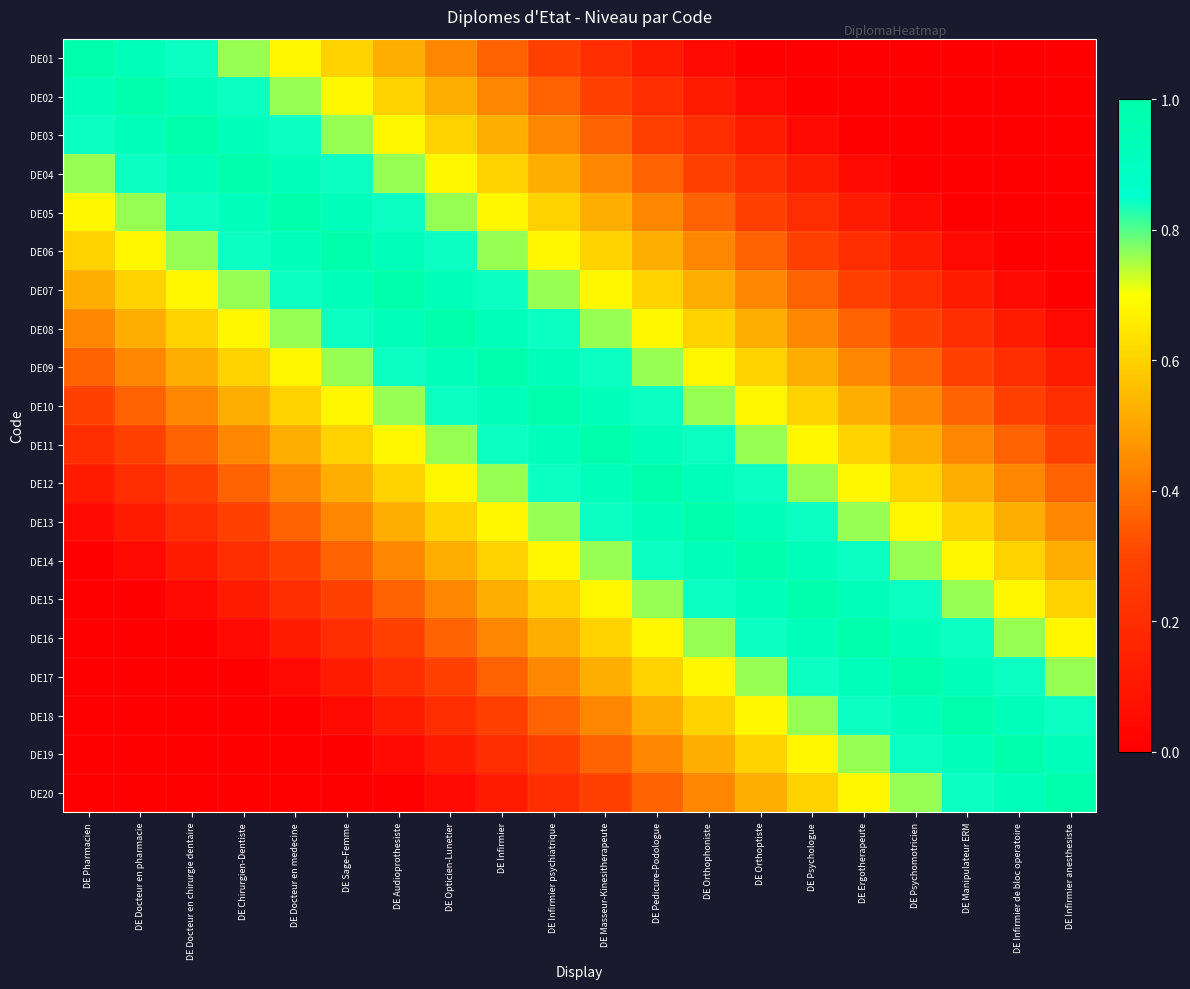

Reading right to left, list all the values displayed in this chart.

DE01: DE Infirmier anesthesiste=0.0	DE Infirmier de bloc operatoire=0.0	DE Manipulateur ERM=0.0	DE Psychomotricien=0.0	DE Ergotherapeute=0.0	DE Psychologue=0.0	DE Orthoptiste=0.0	DE Orthophoniste=0.0	DE Pedicure-Podologue=0.1	DE Masseur-Kinesitherapeute=0.2	DE Infirmier psychiatrique=0.3	DE Infirmier=0.4	DE Opticien-Lunetier=0.4	DE Audioprothesiste=0.5	DE Sage-Femme=0.6	DE Docteur en medecine=0.7	DE Chirurgien-Dentiste=0.8	DE Docteur en chirurgie dentaire=0.8	DE Docteur en pharmacie=0.9	DE Pharmacien=1.0
DE02: DE Infirmier anesthesiste=0.0	DE Infirmier de bloc operatoire=0.0	DE Manipulateur ERM=0.0	DE Psychomotricien=0.0	DE Ergotherapeute=0.0	DE Psychologue=0.0	DE Orthoptiste=0.0	DE Orthophoniste=0.1	DE Pedicure-Podologue=0.2	DE Masseur-Kinesitherapeute=0.3	DE Infirmier psychiatrique=0.4	DE Infirmier=0.4	DE Opticien-Lunetier=0.5	DE Audioprothesiste=0.6	DE Sage-Femme=0.7	DE Docteur en medecine=0.8	DE Chirurgien-Dentiste=0.8	DE Docteur en chirurgie dentaire=0.9	DE Docteur en pharmacie=1.0	DE Pharmacien=0.9
DE03: DE Infirmier anesthesiste=0.0	DE Infirmier de bloc operatoire=0.0	DE Manipulateur ERM=0.0	DE Psychomotricien=0.0	DE Ergotherapeute=0.0	DE Psychologue=0.0	DE Orthoptiste=0.1	DE Orthophoniste=0.2	DE Pedicure-Podologue=0.3	DE Masseur-Kinesitherapeute=0.4	DE Infirmier psychiatrique=0.4	DE Infirmier=0.5	DE Opticien-Lunetier=0.6	DE Audioprothesiste=0.7	DE Sage-Femme=0.8	DE Docteur en medecine=0.8	DE Chirurgien-Dentiste=0.9	DE Docteur en chirurgie dentaire=1.0	DE Docteur en pharmacie=0.9	DE Pharmacien=0.8
DE04: DE Infirmier anesthesiste=0.0	DE Infirmier de bloc operatoire=0.0	DE Manipulateur ERM=0.0	DE Psychomotricien=0.0	DE Ergotherapeute=0.0	DE Psychologue=0.1	DE Orthoptiste=0.2	DE Orthophoniste=0.3	DE Pedicure-Podologue=0.4	DE Masseur-Kinesitherapeute=0.4	DE Infirmier psychiatrique=0.5	DE Infirmier=0.6	DE Opticien-Lunetier=0.7	DE Audioprothesiste=0.8	DE Sage-Femme=0.8	DE Docteur en medecine=0.9	DE Chirurgien-Dentiste=1.0	DE Docteur en chirurgie dentaire=0.9	DE Docteur en pharmacie=0.8	DE Pharmacien=0.8
DE05: DE Infirmier anesthesiste=0.0	DE Infirmier de bloc operatoire=0.0	DE Manipulateur ERM=0.0	DE Psychomotricien=0.0	DE Ergotherapeute=0.1	DE Psychologue=0.2	DE Orthoptiste=0.3	DE Orthophoniste=0.4	DE Pedicure-Podologue=0.4	DE Masseur-Kinesitherapeute=0.5	DE Infirmier psychiatrique=0.6	DE Infirmier=0.7	DE Opticien-Lunetier=0.8	DE Audioprothesiste=0.8	DE Sage-Femme=0.9	DE Docteur en medecine=1.0	DE Chirurgien-Dentiste=0.9	DE Docteur en chirurgie dentaire=0.8	DE Docteur en pharmacie=0.8	DE Pharmacien=0.7
DE06: DE Infirmier anesthesiste=0.0	DE Infirmier de bloc operatoire=0.0	DE Manipulateur ERM=0.0	DE Psychomotricien=0.1	DE Ergotherapeute=0.2	DE Psychologue=0.3	DE Orthoptiste=0.4	DE Orthophoniste=0.4	DE Pedicure-Podologue=0.5	DE Masseur-Kinesitherapeute=0.6	DE Infirmier psychiatrique=0.7	DE Infirmier=0.8	DE Opticien-Lunetier=0.8	DE Audioprothesiste=0.9	DE Sage-Femme=1.0	DE Docteur en medecine=0.9	DE Chirurgien-Dentiste=0.8	DE Docteur en chirurgie dentaire=0.8	DE Docteur en pharmacie=0.7	DE Pharmacien=0.6
DE07: DE Infirmier anesthesiste=0.0	DE Infirmier de bloc operatoire=0.0	DE Manipulateur ERM=0.1	DE Psychomotricien=0.2	DE Ergotherapeute=0.3	DE Psychologue=0.4	DE Orthoptiste=0.4	DE Orthophoniste=0.5	DE Pedicure-Podologue=0.6	DE Masseur-Kinesitherapeute=0.7	DE Infirmier psychiatrique=0.8	DE Infirmier=0.8	DE Opticien-Lunetier=0.9	DE Audioprothesiste=1.0	DE Sage-Femme=0.9	DE Docteur en medecine=0.8	DE Chirurgien-Dentiste=0.8	DE Docteur en chirurgie dentaire=0.7	DE Docteur en pharmacie=0.6	DE Pharmacien=0.5
DE08: DE Infirmier anesthesiste=0.0	DE Infirmier de bloc operatoire=0.1	DE Manipulateur ERM=0.2	DE Psychomotricien=0.3	DE Ergotherapeute=0.4	DE Psychologue=0.4	DE Orthoptiste=0.5	DE Orthophoniste=0.6	DE Pedicure-Podologue=0.7	DE Masseur-Kinesitherapeute=0.8	DE Infirmier psychiatrique=0.8	DE Infirmier=0.9	DE Opticien-Lunetier=1.0	DE Audioprothesiste=0.9	DE Sage-Femme=0.8	DE Docteur en medecine=0.8	DE Chirurgien-Dentiste=0.7	DE Docteur en chirurgie dentaire=0.6	DE Docteur en pharmacie=0.5	DE Pharmacien=0.4
DE09: DE Infirmier anesthesiste=0.1	DE Infirmier de bloc operatoire=0.2	DE Manipulateur ERM=0.3	DE Psychomotricien=0.4	DE Ergotherapeute=0.4	DE Psychologue=0.5	DE Orthoptiste=0.6	DE Orthophoniste=0.7	DE Pedicure-Podologue=0.8	DE Masseur-Kinesitherapeute=0.8	DE Infirmier psychiatrique=0.9	DE Infirmier=1.0	DE Opticien-Lunetier=0.9	DE Audioprothesiste=0.8	DE Sage-Femme=0.8	DE Docteur en medecine=0.7	DE Chirurgien-Dentiste=0.6	DE Docteur en chirurgie dentaire=0.5	DE Docteur en pharmacie=0.4	DE Pharmacien=0.4
DE10: DE Infirmier anesthesiste=0.2	DE Infirmier de bloc operatoire=0.3	DE Manipulateur ERM=0.4	DE Psychomotricien=0.4	DE Ergotherapeute=0.5	DE Psychologue=0.6	DE Orthoptiste=0.7	DE Orthophoniste=0.8	DE Pedicure-Podologue=0.8	DE Masseur-Kinesitherapeute=0.9	DE Infirmier psychiatrique=1.0	DE Infirmier=0.9	DE Opticien-Lunetier=0.8	DE Audioprothesiste=0.8	DE Sage-Femme=0.7	DE Docteur en medecine=0.6	DE Chirurgien-Dentiste=0.5	DE Docteur en chirurgie dentaire=0.4	DE Docteur en pharmacie=0.4	DE Pharmacien=0.3
DE11: DE Infirmier anesthesiste=0.3	DE Infirmier de bloc operatoire=0.4	DE Manipulateur ERM=0.4	DE Psychomotricien=0.5	DE Ergotherapeute=0.6	DE Psychologue=0.7	DE Orthoptiste=0.8	DE Orthophoniste=0.8	DE Pedicure-Podologue=0.9	DE Masseur-Kinesitherapeute=1.0	DE Infirmier psychiatrique=0.9	DE Infirmier=0.8	DE Opticien-Lunetier=0.8	DE Audioprothesiste=0.7	DE Sage-Femme=0.6	DE Docteur en medecine=0.5	DE Chirurgien-Dentiste=0.4	DE Docteur en chirurgie dentaire=0.4	DE Docteur en pharmacie=0.3	DE Pharmacien=0.2
DE12: DE Infirmier anesthesiste=0.4	DE Infirmier de bloc operatoire=0.4	DE Manipulateur ERM=0.5	DE Psychomotricien=0.6	DE Ergotherapeute=0.7	DE Psychologue=0.8	DE Orthoptiste=0.8	DE Orthophoniste=0.9	DE Pedicure-Podologue=1.0	DE Masseur-Kinesitherapeute=0.9	DE Infirmier psychiatrique=0.8	DE Infirmier=0.8	DE Opticien-Lunetier=0.7	DE Audioprothesiste=0.6	DE Sage-Femme=0.5	DE Docteur en medecine=0.4	DE Chirurgien-Dentiste=0.4	DE Docteur en chirurgie dentaire=0.3	DE Docteur en pharmacie=0.2	DE Pharmacien=0.1
DE13: DE Infirmier anesthesiste=0.4	DE Infirmier de bloc operatoire=0.5	DE Manipulateur ERM=0.6	DE Psychomotricien=0.7	DE Ergotherapeute=0.8	DE Psychologue=0.8	DE Orthoptiste=0.9	DE Orthophoniste=1.0	DE Pedicure-Podologue=0.9	DE Masseur-Kinesitherapeute=0.8	DE Infirmier psychiatrique=0.8	DE Infirmier=0.7	DE Opticien-Lunetier=0.6	DE Audioprothesiste=0.5	DE Sage-Femme=0.4	DE Docteur en medecine=0.4	DE Chirurgien-Dentiste=0.3	DE Docteur en chirurgie dentaire=0.2	DE Docteur en pharmacie=0.1	DE Pharmacien=0.0
DE14: DE Infirmier anesthesiste=0.5	DE Infirmier de bloc operatoire=0.6	DE Manipulateur ERM=0.7	DE Psychomotricien=0.8	DE Ergotherapeute=0.8	DE Psychologue=0.9	DE Orthoptiste=1.0	DE Orthophoniste=0.9	DE Pedicure-Podologue=0.8	DE Masseur-Kinesitherapeute=0.8	DE Infirmier psychiatrique=0.7	DE Infirmier=0.6	DE Opticien-Lunetier=0.5	DE Audioprothesiste=0.4	DE Sage-Femme=0.4	DE Docteur en medecine=0.3	DE Chirurgien-Dentiste=0.2	DE Docteur en chirurgie dentaire=0.1	DE Docteur en pharmacie=0.0	DE Pharmacien=0.0
DE15: DE Infirmier anesthesiste=0.6	DE Infirmier de bloc operatoire=0.7	DE Manipulateur ERM=0.8	DE Psychomotricien=0.8	DE Ergotherapeute=0.9	DE Psychologue=1.0	DE Orthoptiste=0.9	DE Orthophoniste=0.8	DE Pedicure-Podologue=0.8	DE Masseur-Kinesitherapeute=0.7	DE Infirmier psychiatrique=0.6	DE Infirmier=0.5	DE Opticien-Lunetier=0.4	DE Audioprothesiste=0.4	DE Sage-Femme=0.3	DE Docteur en medecine=0.2	DE Chirurgien-Dentiste=0.1	DE Docteur en chirurgie dentaire=0.0	DE Docteur en pharmacie=0.0	DE Pharmacien=0.0
DE16: DE Infirmier anesthesiste=0.7	DE Infirmier de bloc operatoire=0.8	DE Manipulateur ERM=0.8	DE Psychomotricien=0.9	DE Ergotherapeute=1.0	DE Psychologue=0.9	DE Orthoptiste=0.8	DE Orthophoniste=0.8	DE Pedicure-Podologue=0.7	DE Masseur-Kinesitherapeute=0.6	DE Infirmier psychiatrique=0.5	DE Infirmier=0.4	DE Opticien-Lunetier=0.4	DE Audioprothesiste=0.3	DE Sage-Femme=0.2	DE Docteur en medecine=0.1	DE Chirurgien-Dentiste=0.0	DE Docteur en chirurgie dentaire=0.0	DE Docteur en pharmacie=0.0	DE Pharmacien=0.0
DE17: DE Infirmier anesthesiste=0.8	DE Infirmier de bloc operatoire=0.8	DE Manipulateur ERM=0.9	DE Psychomotricien=1.0	DE Ergotherapeute=0.9	DE Psychologue=0.8	DE Orthoptiste=0.8	DE Orthophoniste=0.7	DE Pedicure-Podologue=0.6	DE Masseur-Kinesitherapeute=0.5	DE Infirmier psychiatrique=0.4	DE Infirmier=0.4	DE Opticien-Lunetier=0.3	DE Audioprothesiste=0.2	DE Sage-Femme=0.1	DE Docteur en medecine=0.0	DE Chirurgien-Dentiste=0.0	DE Docteur en chirurgie dentaire=0.0	DE Docteur en pharmacie=0.0	DE Pharmacien=0.0
DE18: DE Infirmier anesthesiste=0.8	DE Infirmier de bloc operatoire=0.9	DE Manipulateur ERM=1.0	DE Psychomotricien=0.9	DE Ergotherapeute=0.8	DE Psychologue=0.8	DE Orthoptiste=0.7	DE Orthophoniste=0.6	DE Pedicure-Podologue=0.5	DE Masseur-Kinesitherapeute=0.4	DE Infirmier psychiatrique=0.4	DE Infirmier=0.3	DE Opticien-Lunetier=0.2	DE Audioprothesiste=0.1	DE Sage-Femme=0.0	DE Docteur en medecine=0.0	DE Chirurgien-Dentiste=0.0	DE Docteur en chirurgie dentaire=0.0	DE Docteur en pharmacie=0.0	DE Pharmacien=0.0
DE19: DE Infirmier anesthesiste=0.9	DE Infirmier de bloc operatoire=1.0	DE Manipulateur ERM=0.9	DE Psychomotricien=0.8	DE Ergotherapeute=0.8	DE Psychologue=0.7	DE Orthoptiste=0.6	DE Orthophoniste=0.5	DE Pedicure-Podologue=0.4	DE Masseur-Kinesitherapeute=0.4	DE Infirmier psychiatrique=0.3	DE Infirmier=0.2	DE Opticien-Lunetier=0.1	DE Audioprothesiste=0.0	DE Sage-Femme=0.0	DE Docteur en medecine=0.0	DE Chirurgien-Dentiste=0.0	DE Docteur en chirurgie dentaire=0.0	DE Docteur en pharmacie=0.0	DE Pharmacien=0.0
DE20: DE Infirmier anesthesiste=1.0	DE Infirmier de bloc operatoire=0.9	DE Manipulateur ERM=0.8	DE Psychomotricien=0.8	DE Ergotherapeute=0.7	DE Psychologue=0.6	DE Orthoptiste=0.5	DE Orthophoniste=0.4	DE Pedicure-Podologue=0.4	DE Masseur-Kinesitherapeute=0.3	DE Infirmier psychiatrique=0.2	DE Infirmier=0.1	DE Opticien-Lunetier=0.0	DE Audioprothesiste=0.0	DE Sage-Femme=0.0	DE Docteur en medecine=0.0	DE Chirurgien-Dentiste=0.0	DE Docteur en chirurgie dentaire=0.0	DE Docteur en pharmacie=0.0	DE Pharmacien=0.0